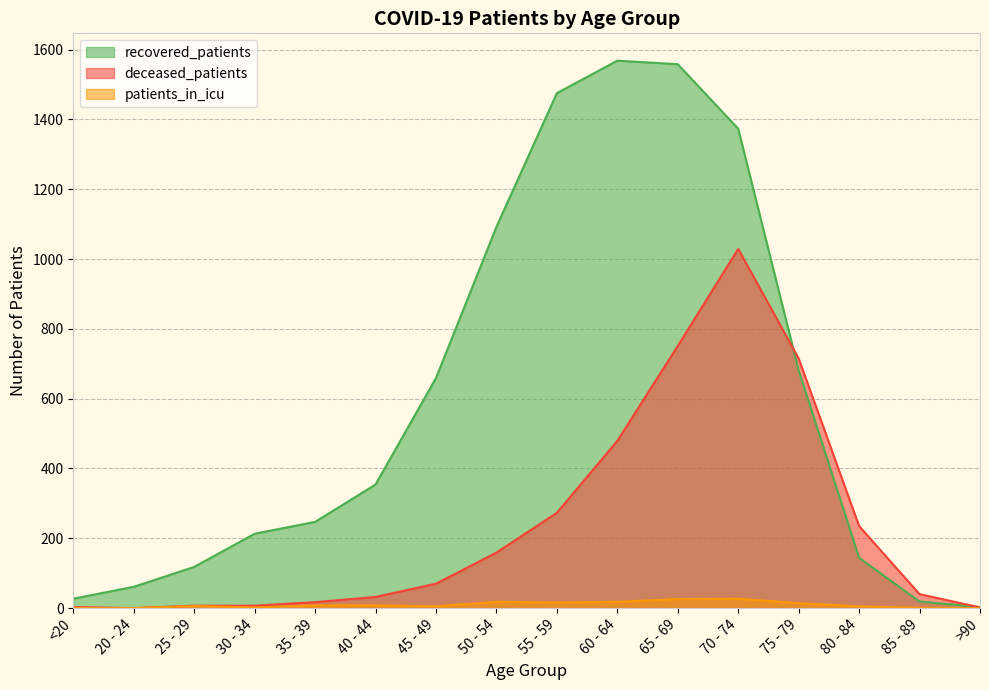

Which series has the largest total across all categories?

recovered_patients